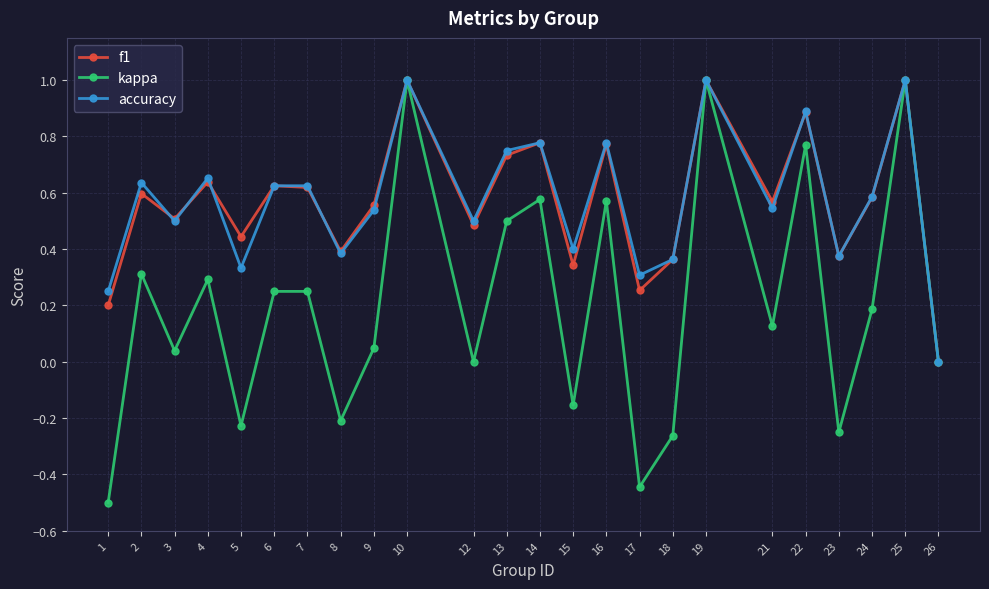

True or false: accuracy has a value of 1.0 at 10.

True